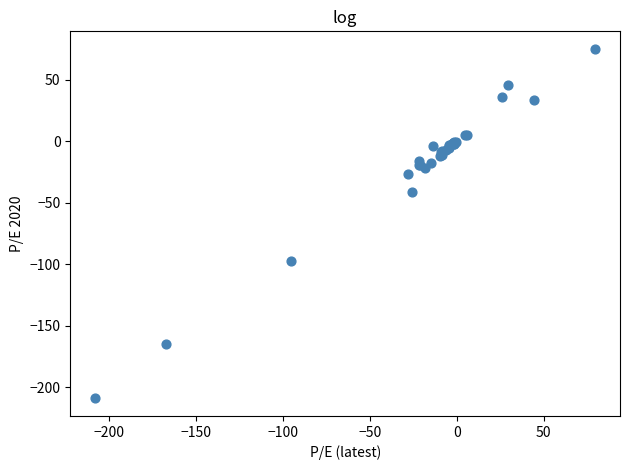

What Y value in the scatter plot is closest to -67?

-41.3